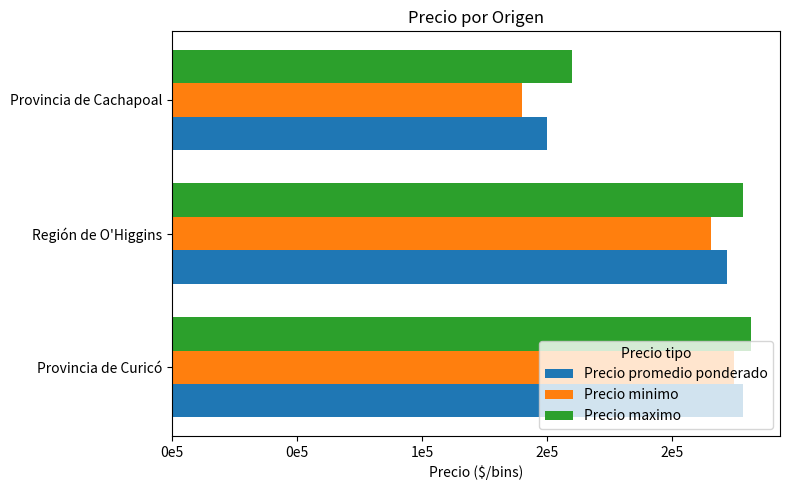

What are all the series names shown in the legend?

Precio promedio ponderado, Precio minimo, Precio maximo